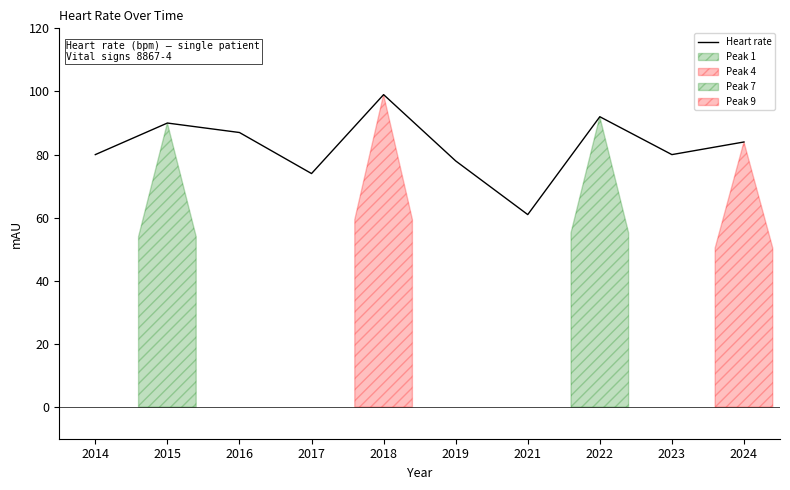

What is the sum of all values?

825